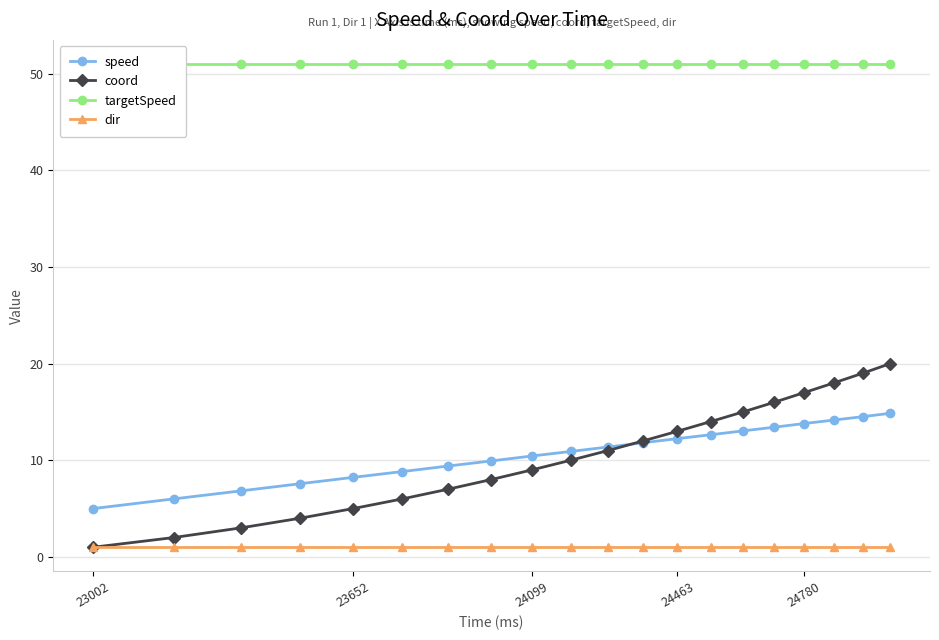

How many times do coord and speed cross each other?

1